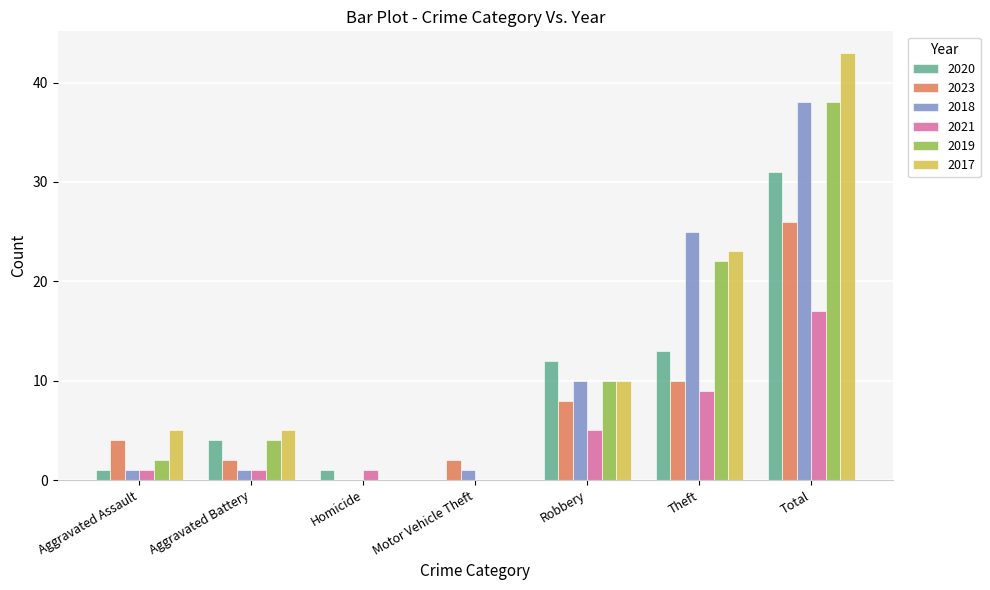

What is the sum of the 2018 values at Motor Vehicle Theft and Total?

39